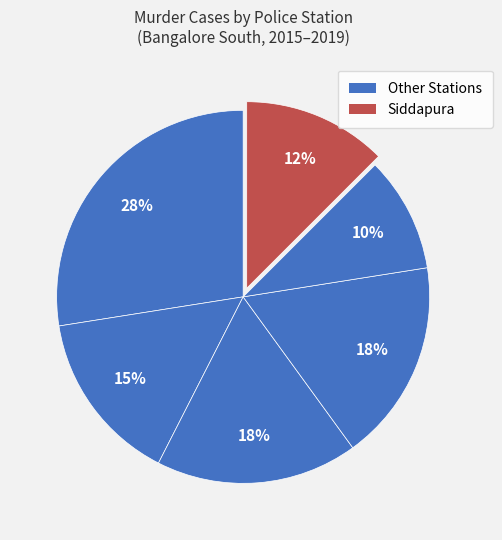

How many segments does this pie chart have?

6